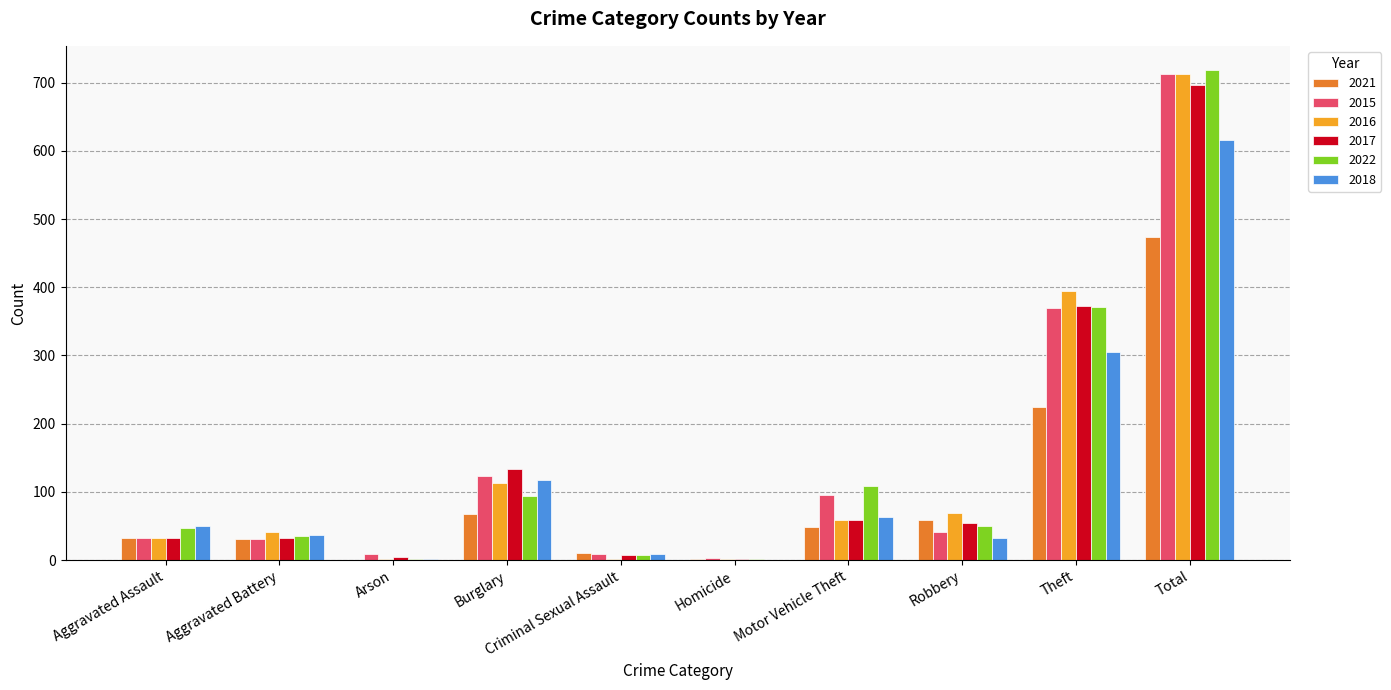

How many categories are shown in the chart?

10